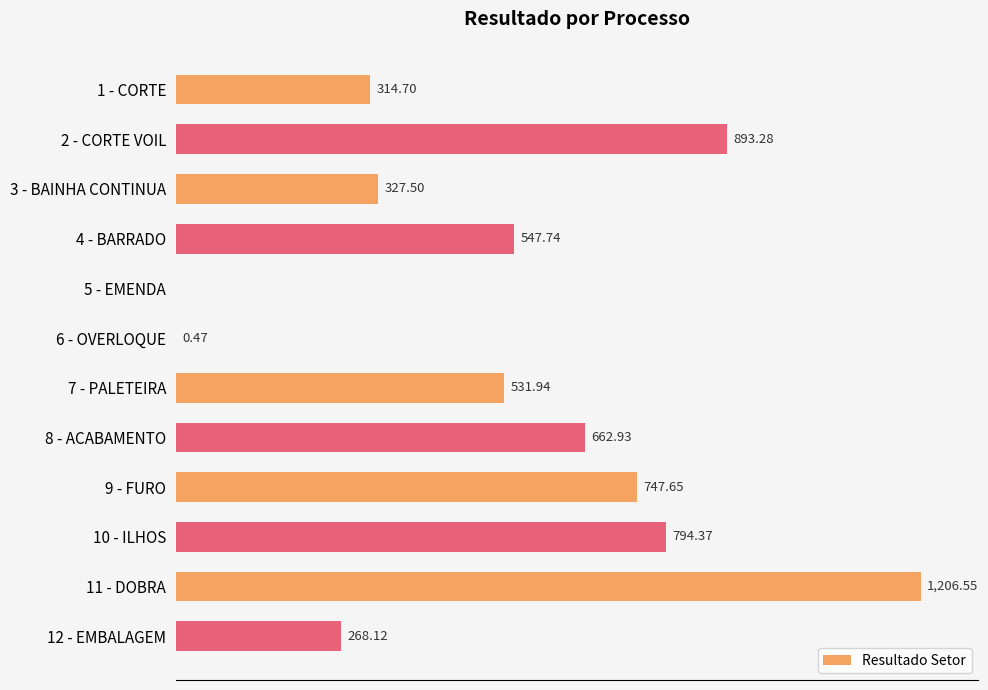

Which has a higher value, 10 - ILHOS or 5 - EMENDA?

10 - ILHOS